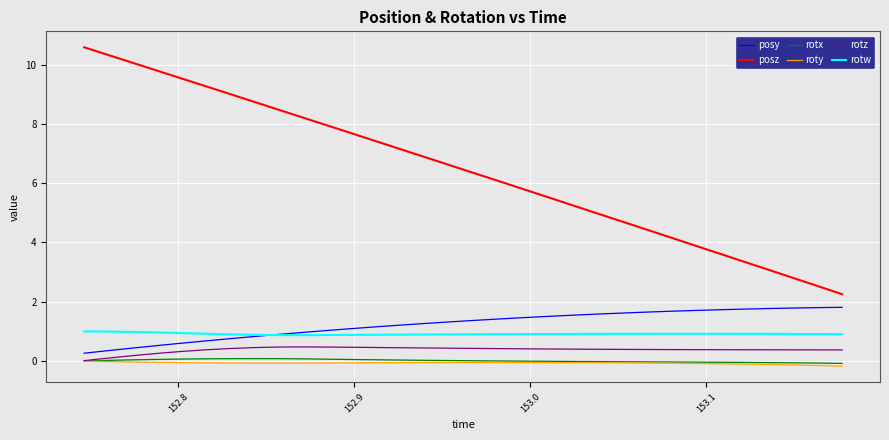

Which series has the largest range (max minus min)?

posz